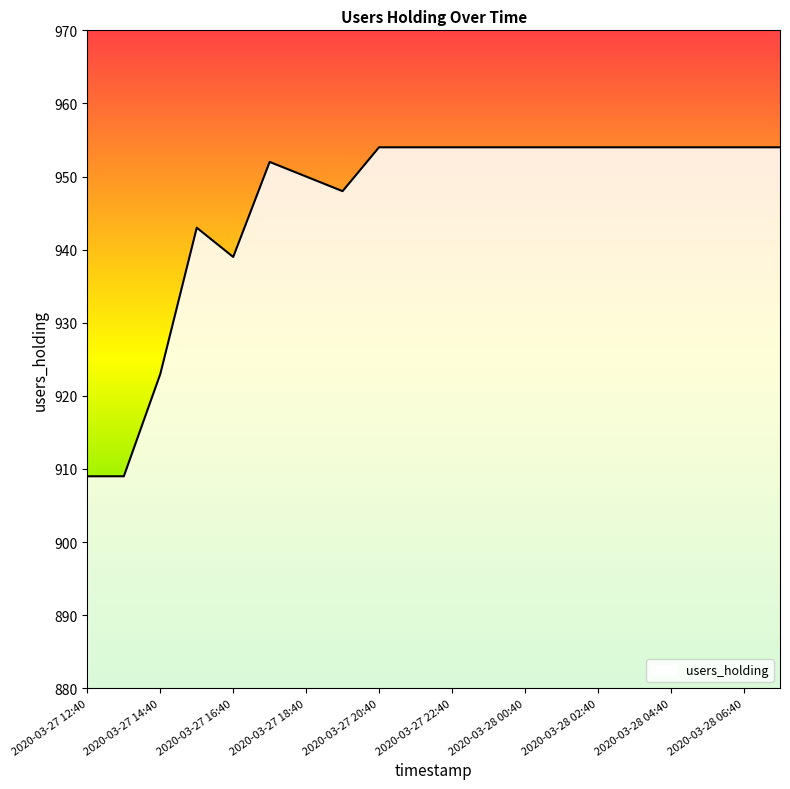

What is the difference between the maximum and minimum values?

45